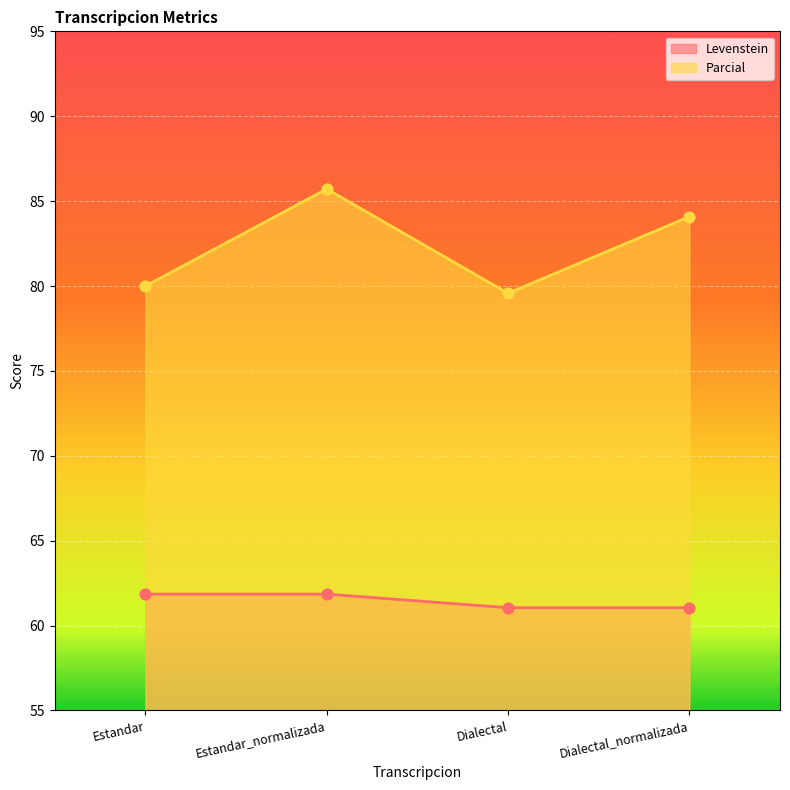

Which series has the widest spread of Y values?

Parcial